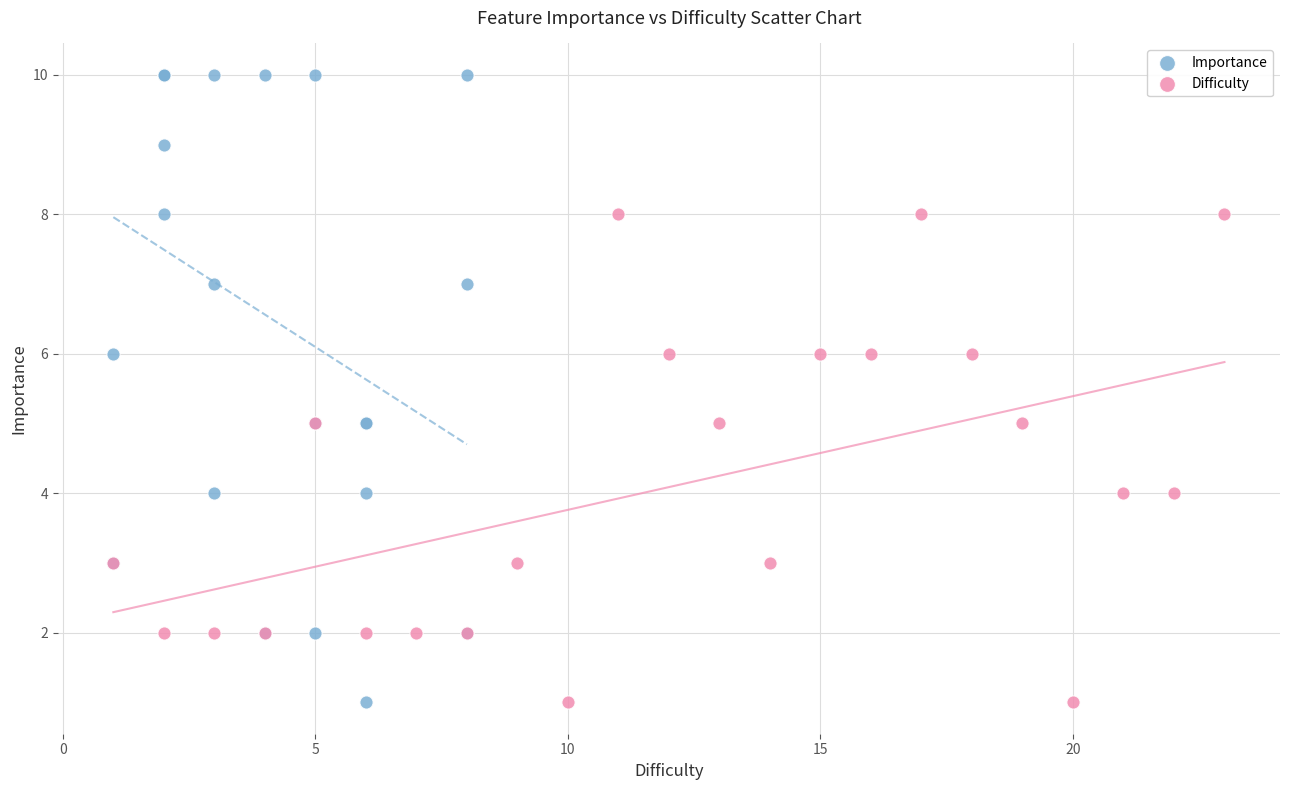

Which series reaches the maximum Y coordinate?

Importance